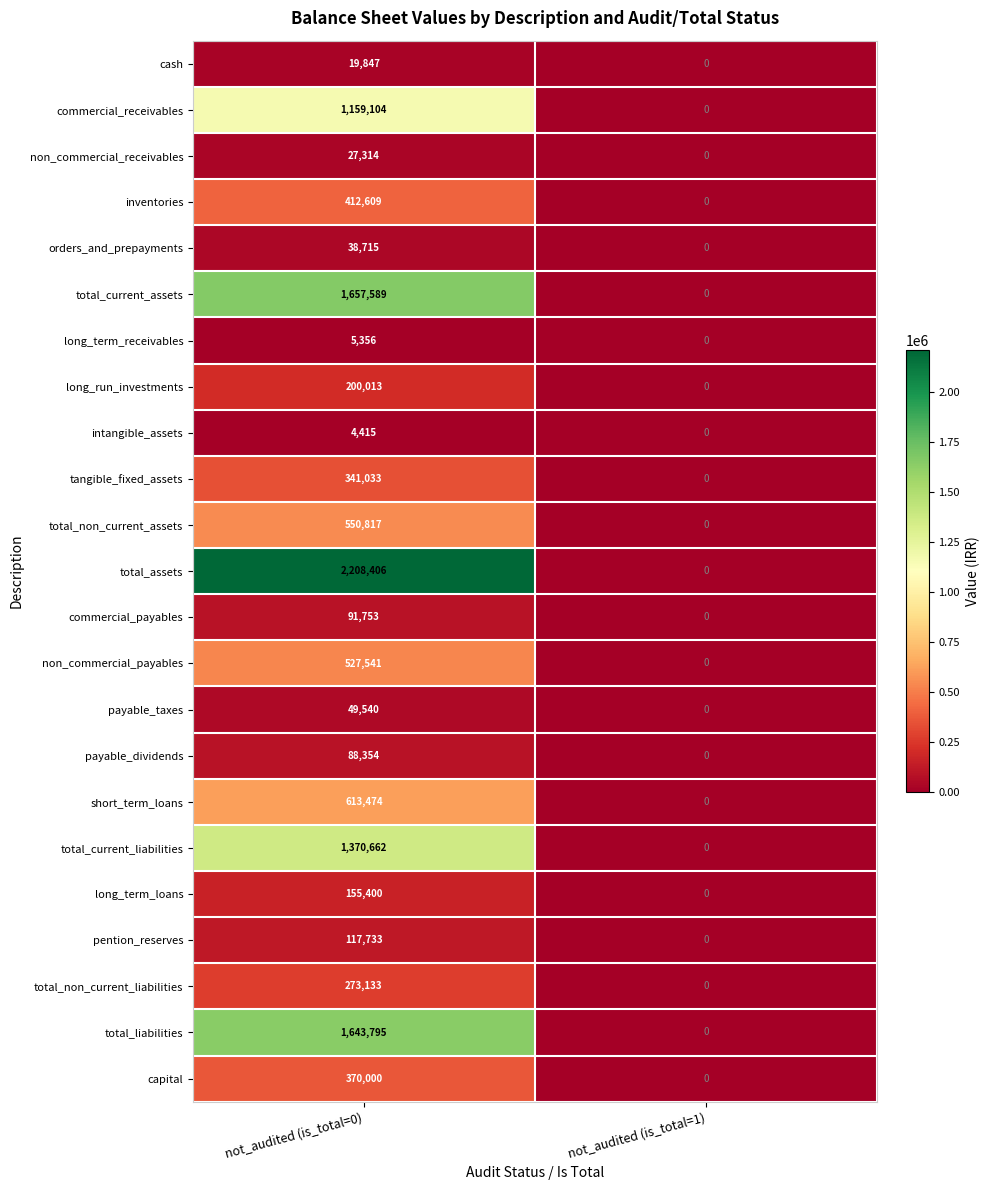

What value does the total_liabilities series have at not_audited (is_total=0)?

1643795